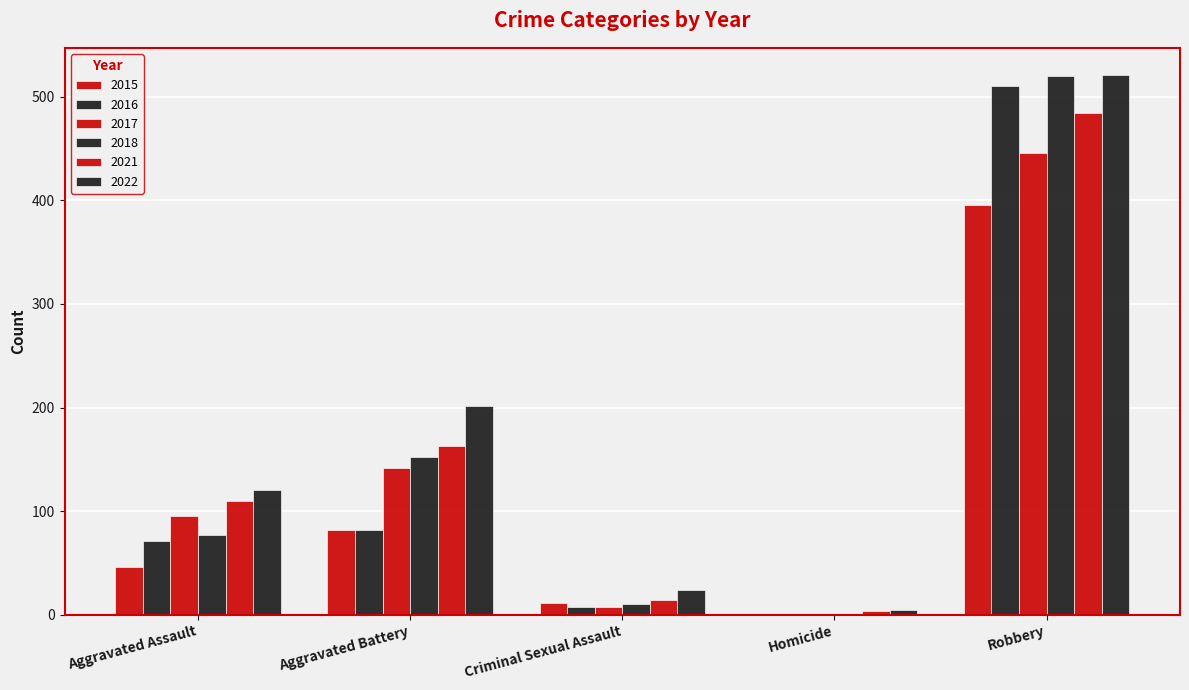

Rank the series by their maximum value, from highest to lowest.

2022, 2018, 2016, 2021, 2017, 2015